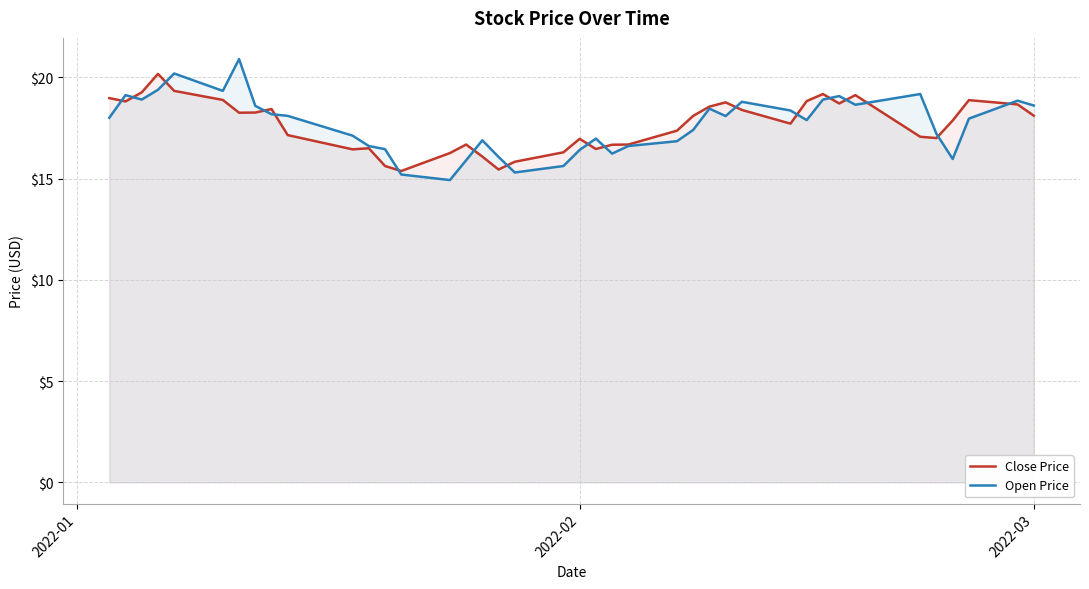

Which series has the widest spread of values?

Open Price